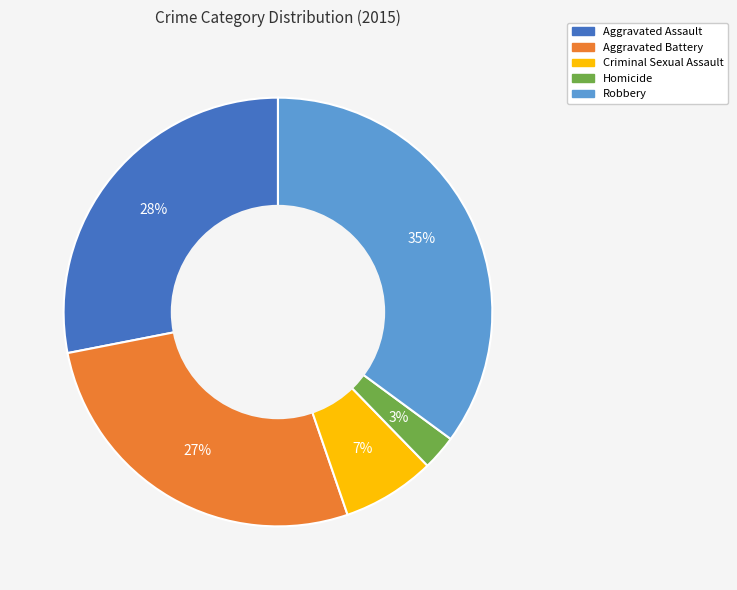

Does Aggravated Assault represent more than half of the total?

No